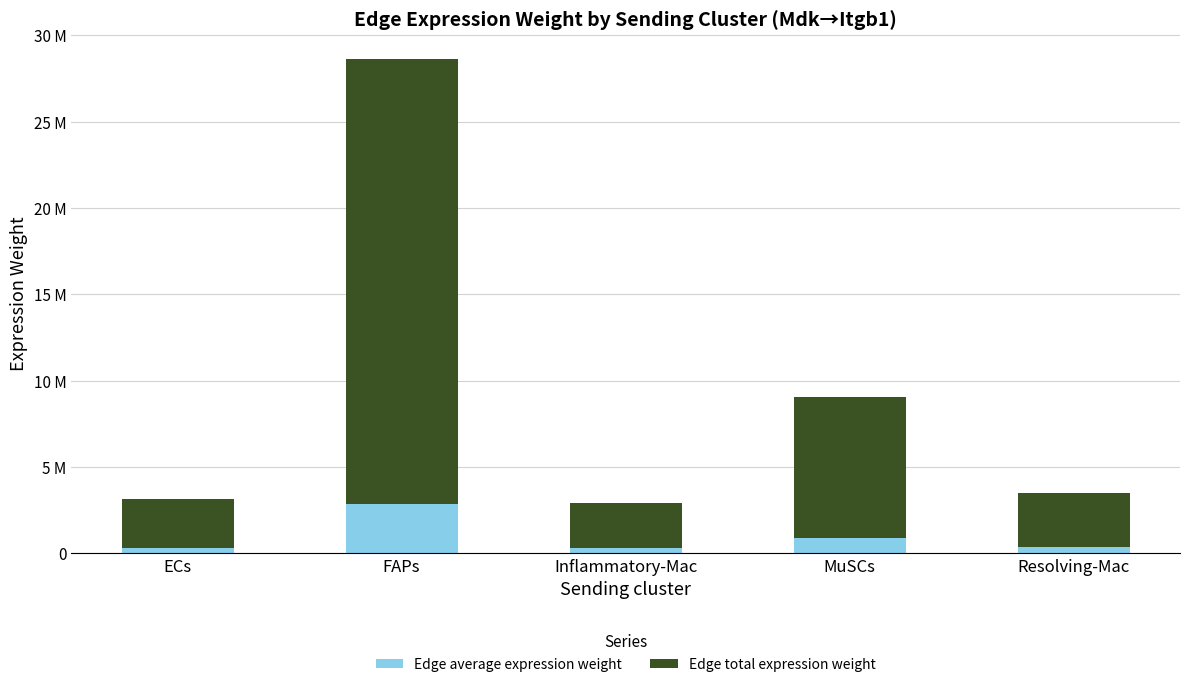

What is the sum of the Edge total expression weight values at MuSCs and Resolving-Mac?

11302081.7